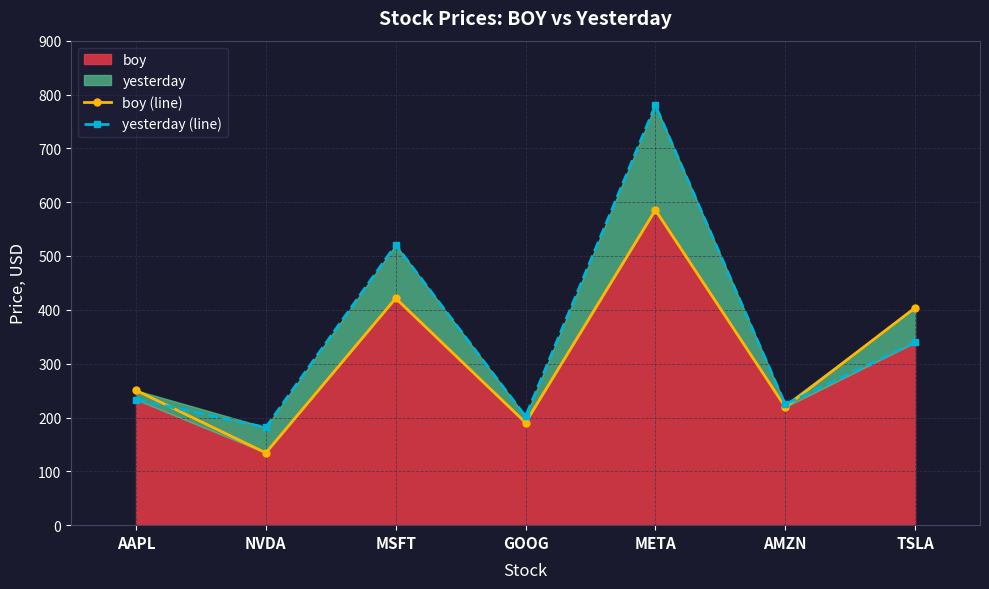

Reading left to right, what are all the values shown in this chart?

boy (line): 250.4	134.3	421.5	190.4	585.5	219.4	403.8
yesterday (line): 233.3	181.6	520.6	202.0	780.1	224.6	339.4